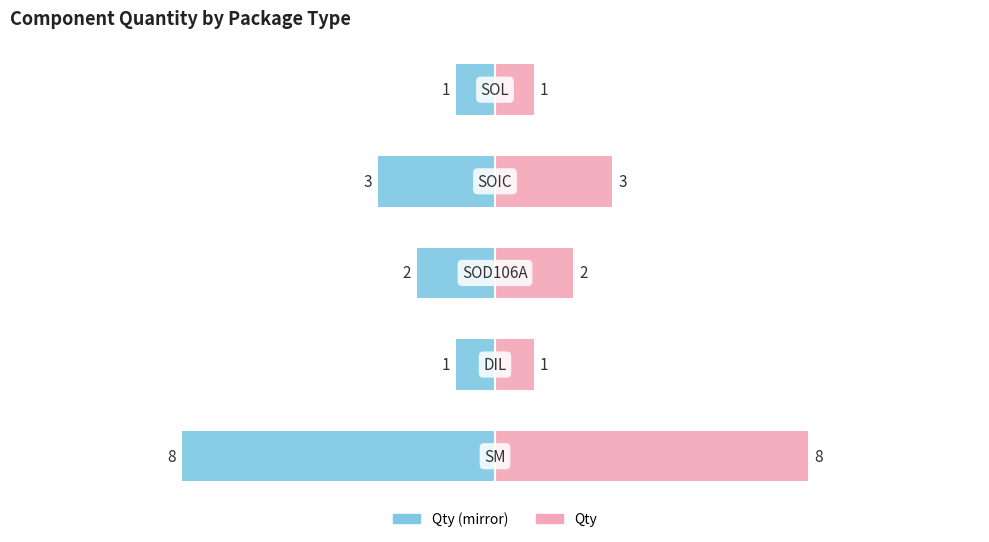

Reading left to right, what are all the values shown in this chart?

Qty (left mirror): 0=-8	1=-1	2=-2	3=-3	4=-1
Qty: 0=8	1=1	2=2	3=3	4=1